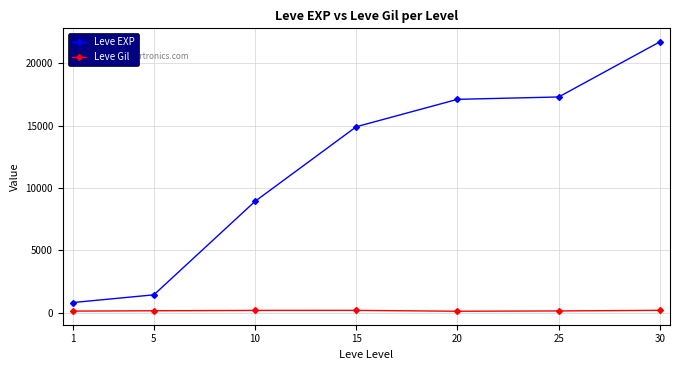

True or false: Leve EXP and Leve Gil intersect in this chart.

False